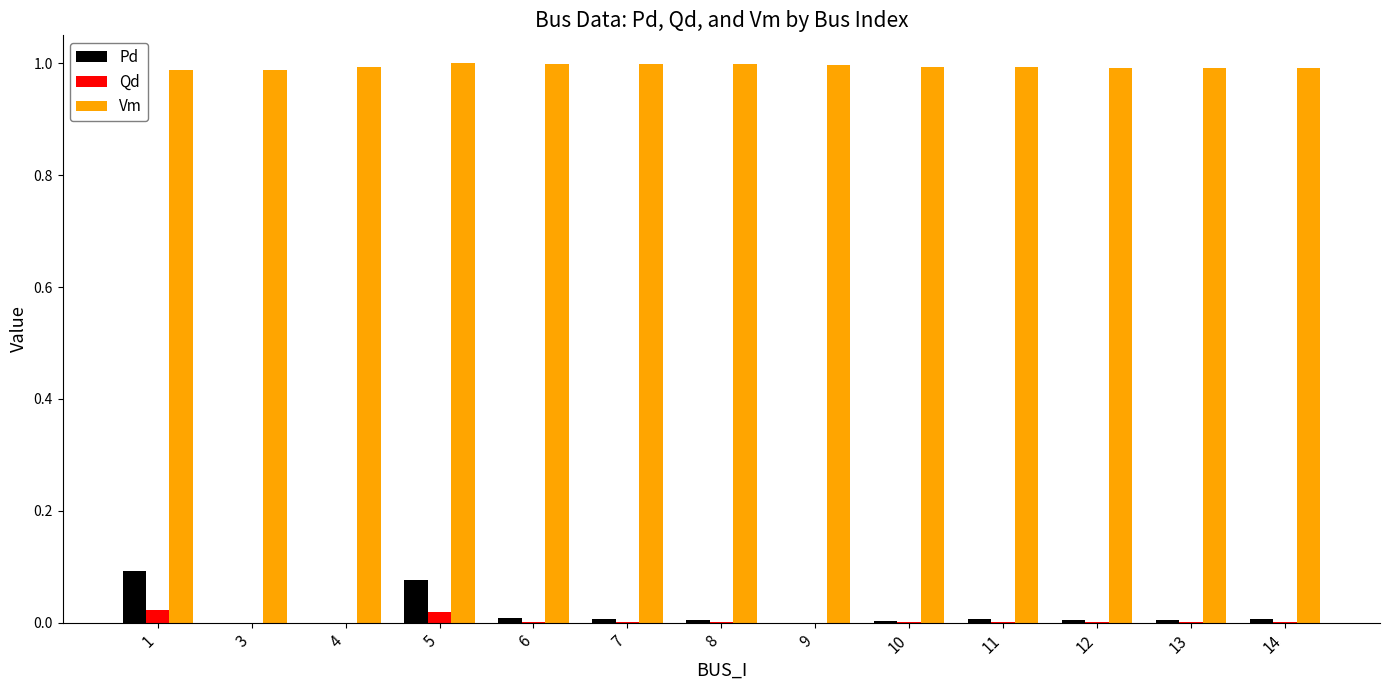

What is the sum of all Vm values?

12.9